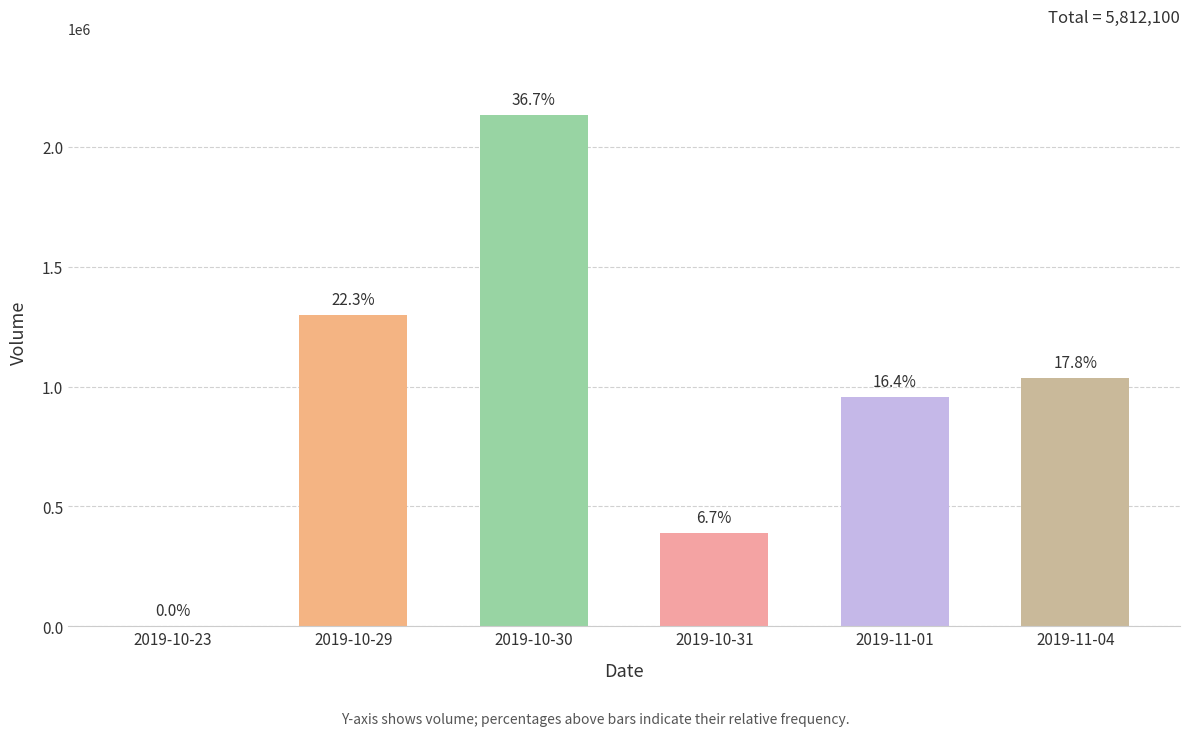

Approximately how many times larger is the value at 2019-10-30 compared to 2019-11-04?

2.1